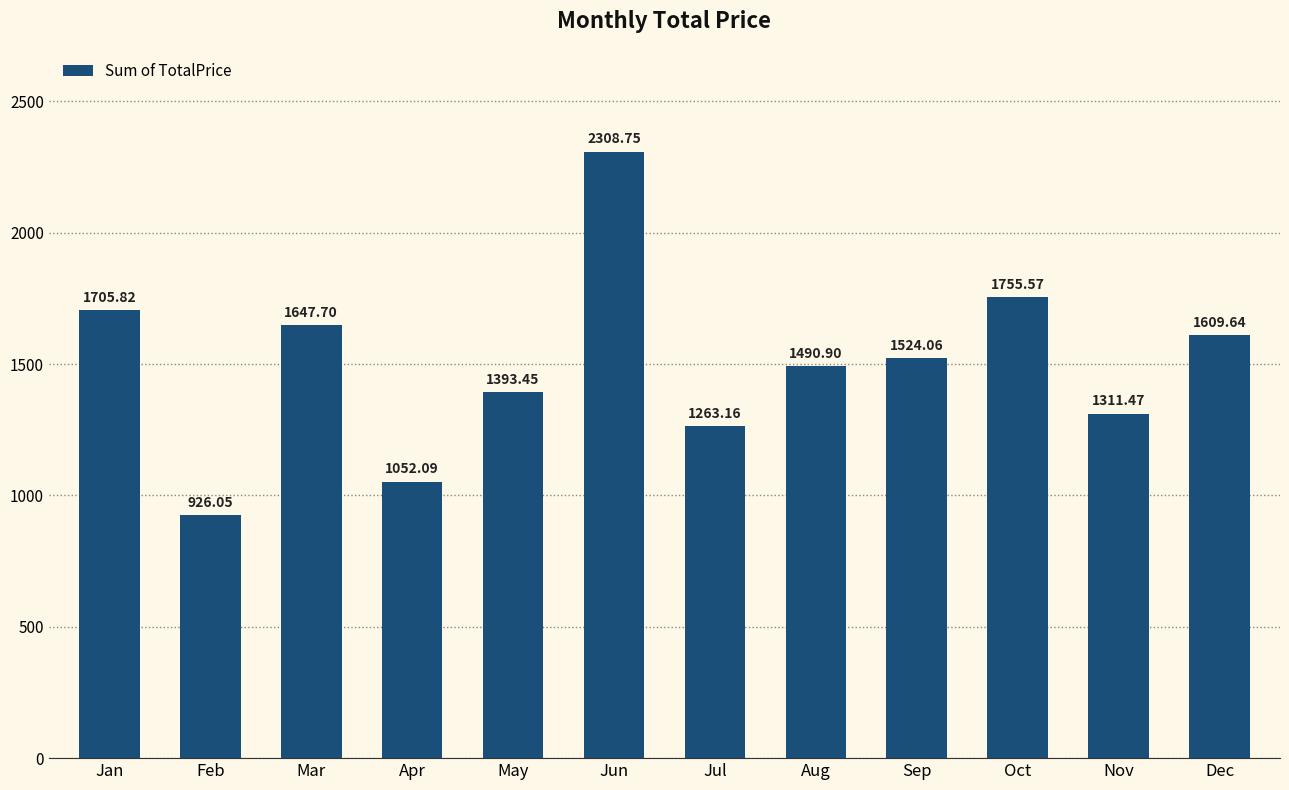

Is it true that the value at Feb is 466.3?

False